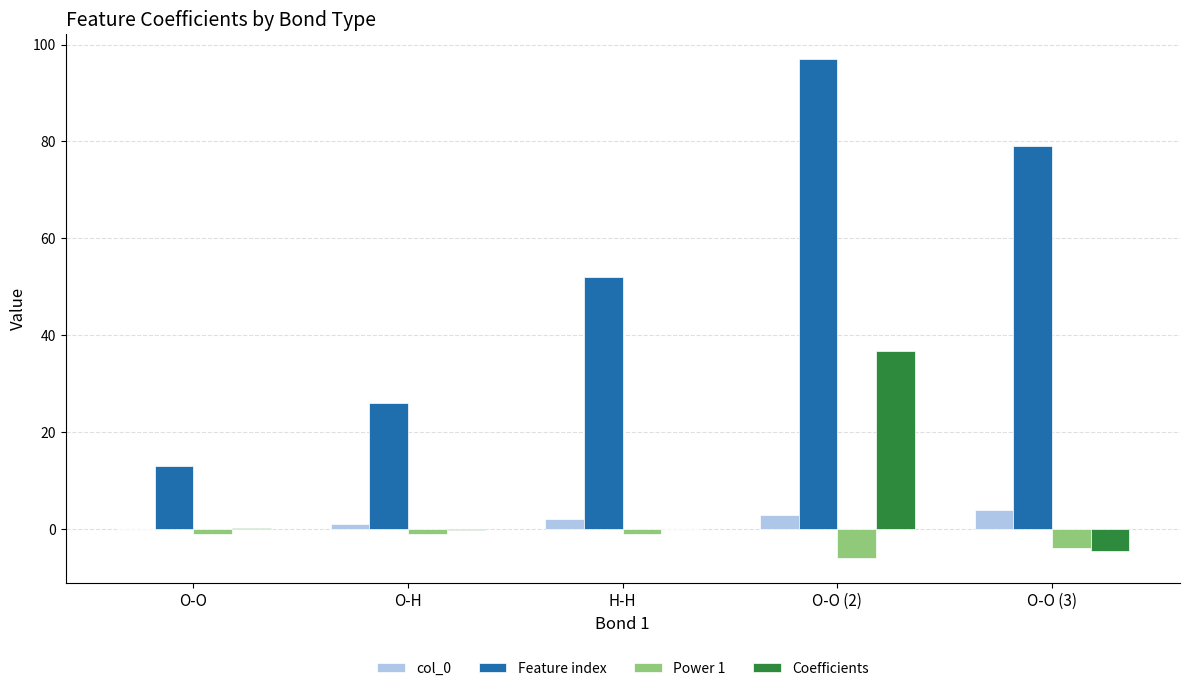

Is the value of Coefficients at O-O (2) greater than the value of Feature index at O-H?

Yes